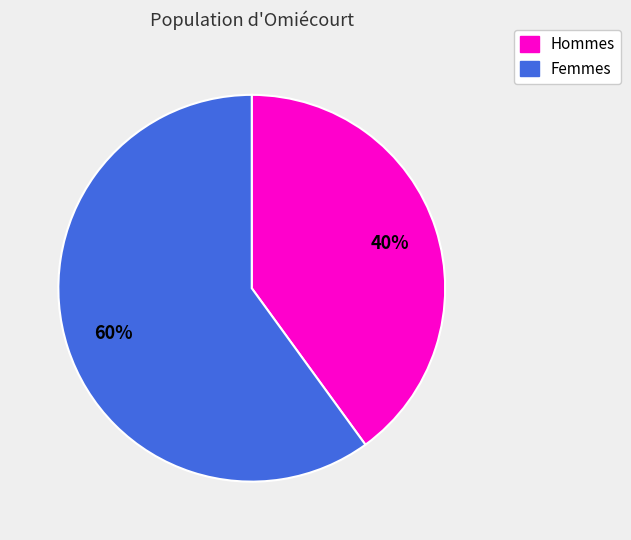

Is there any slice that represents more than half of the pie?

Yes